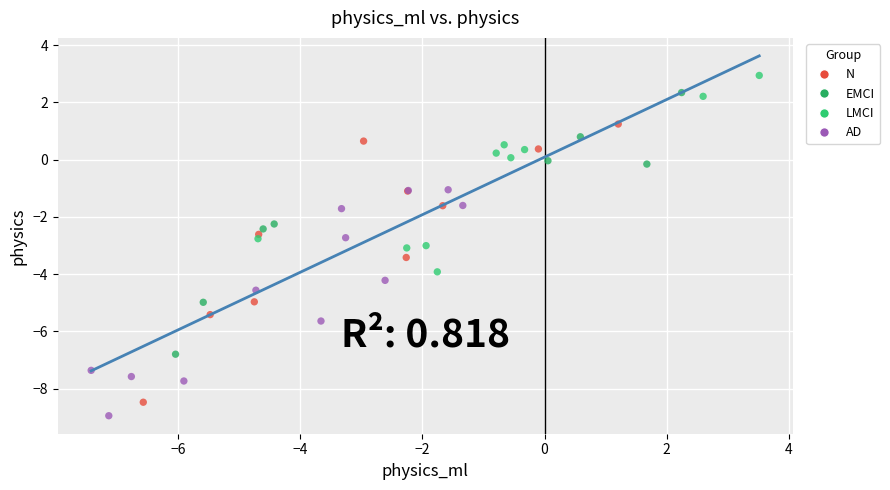

Which series contains the highest Y value?

LMCI